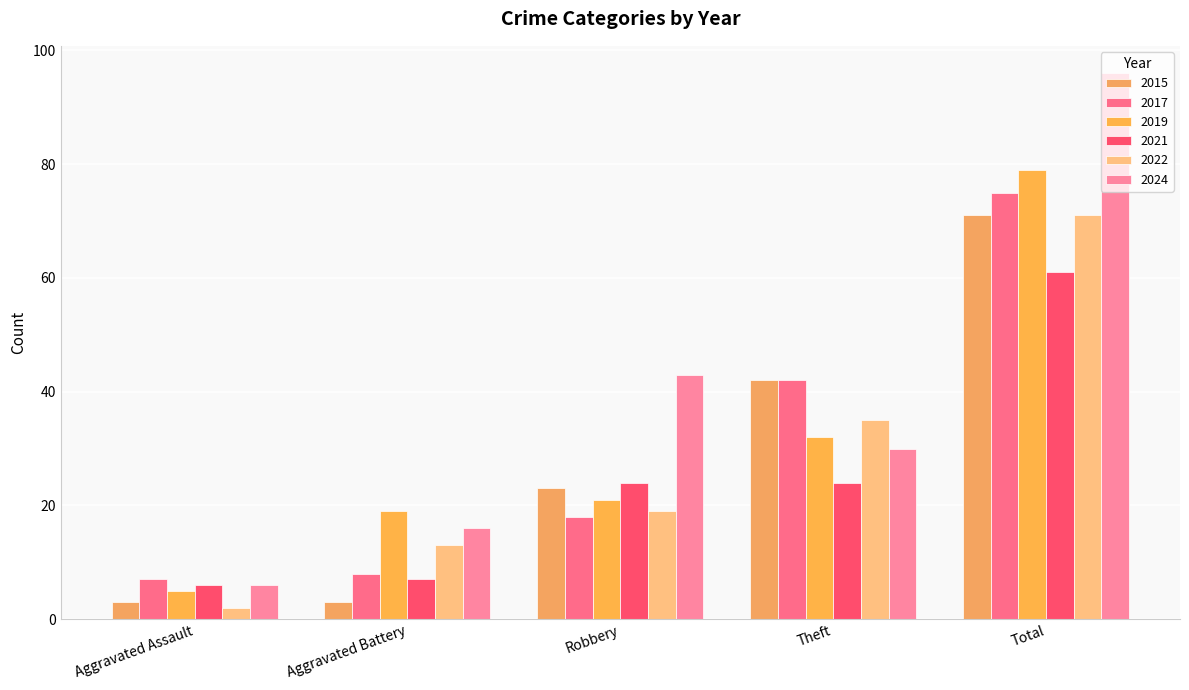

Is it true that 2015 equals 3 at Aggravated Battery?

True